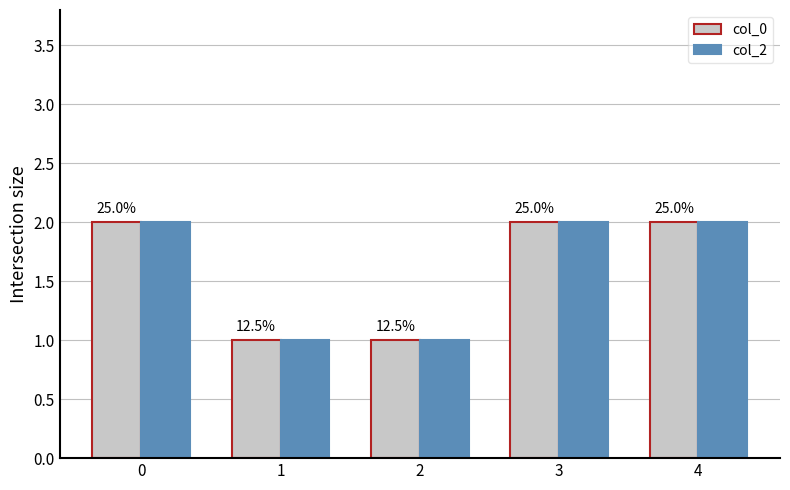

What is the total value across all series at 1?

2